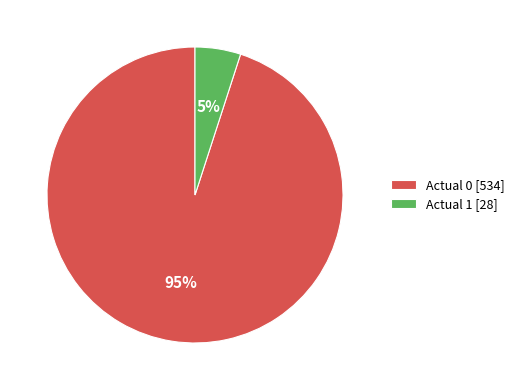

What percentage is the Actual 1 slice, to the nearest percent?

5%